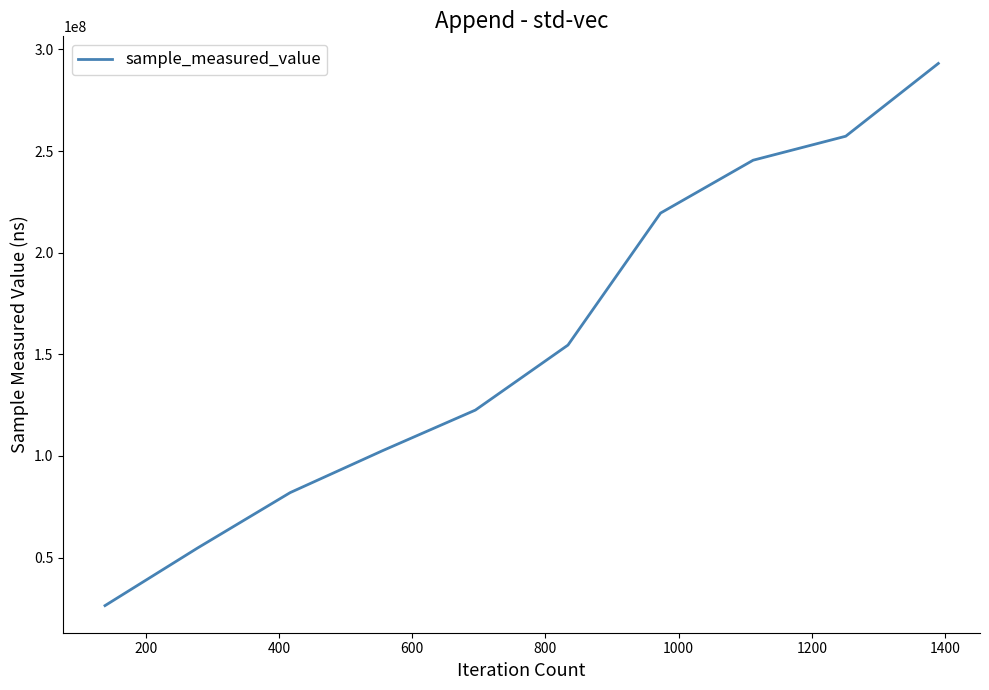

What is the smallest value displayed?

26340430